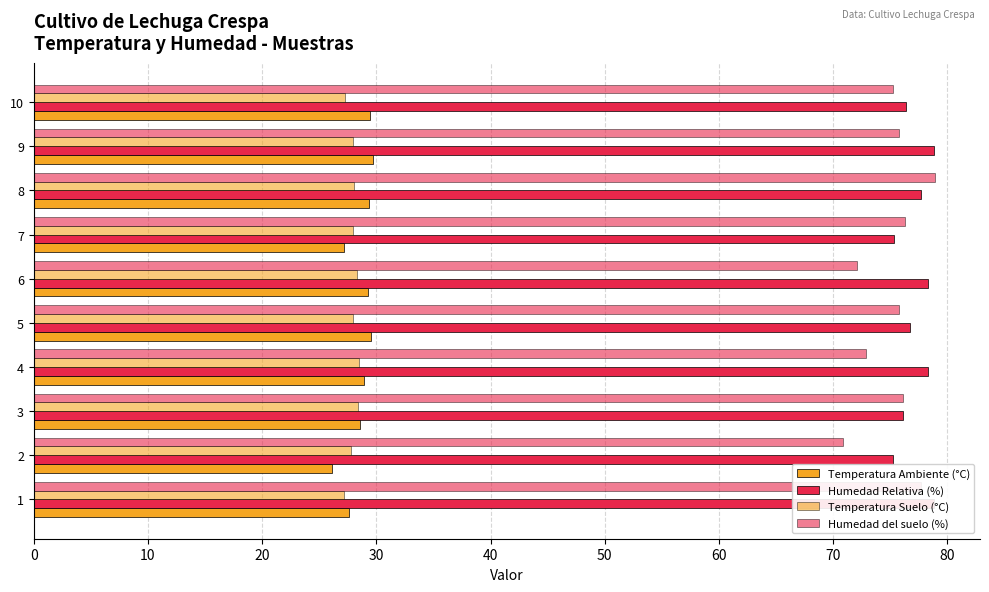

How many data points does each series have?

10